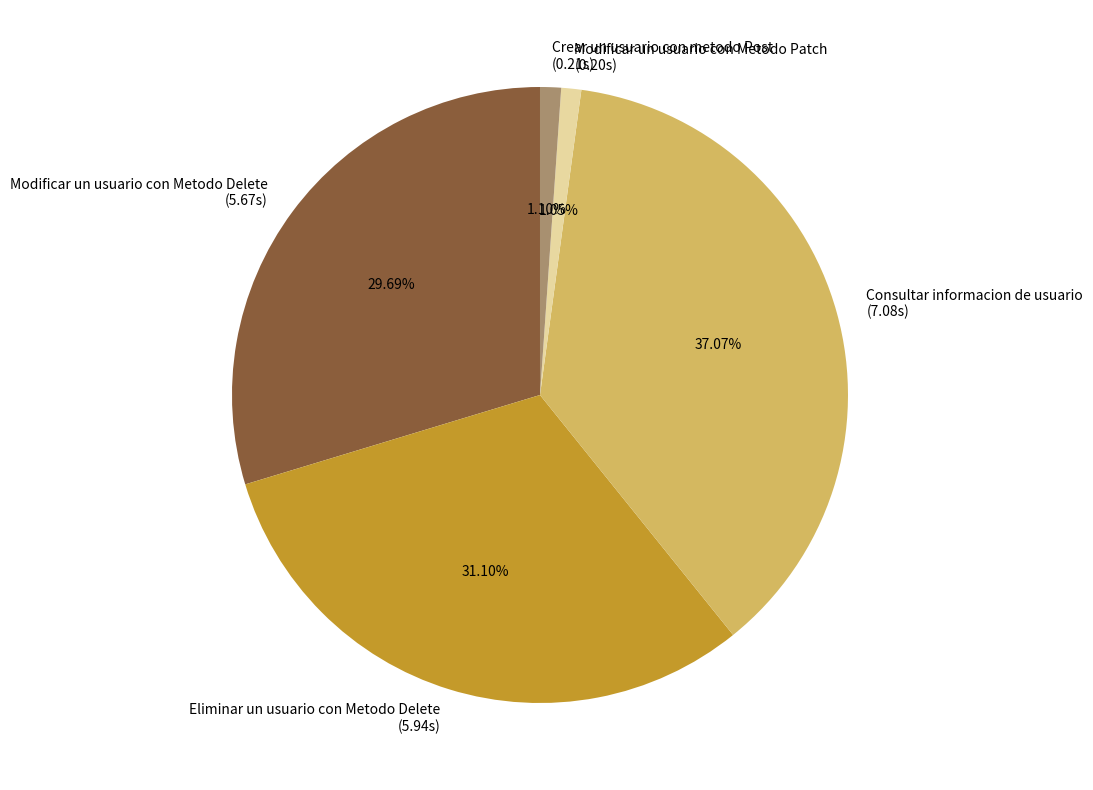

Combined, do Modificar un usuario con Metodo Delete (5.67s) and Crear un usuario con metodo Post (0.21s) account for over 50%?

No